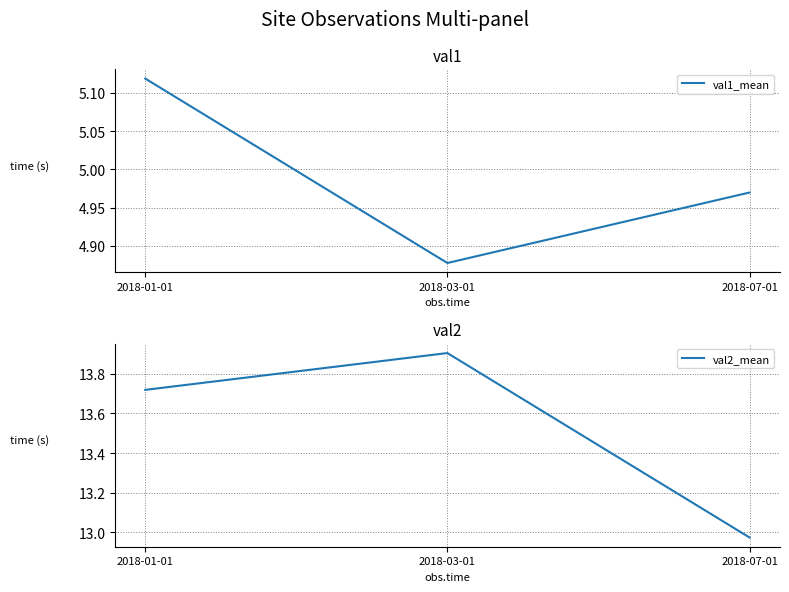

What is the difference between the highest and lowest values at 2018-01-01?

8.6